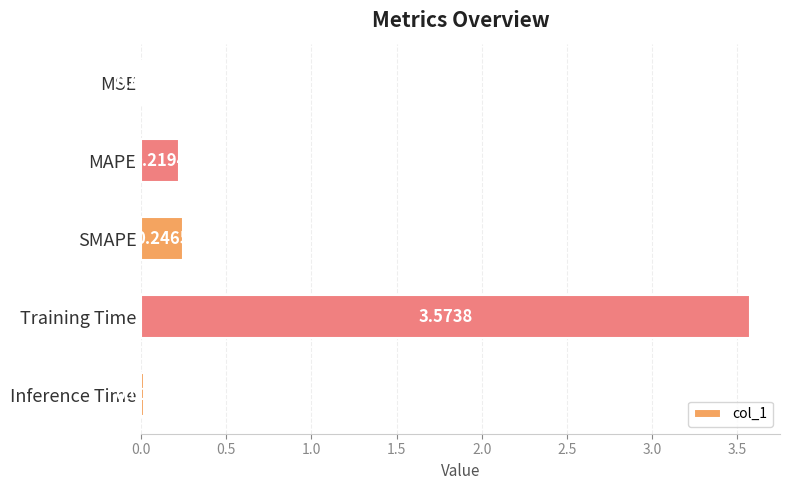

List the labels in order of value, largest first.

Training Time, SMAPE, MAPE, Inference Time, MSE